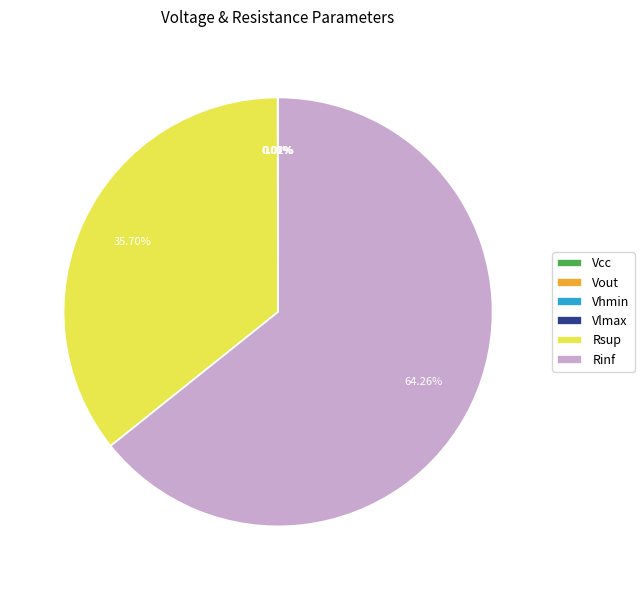

Which slice is the largest?

Rinf